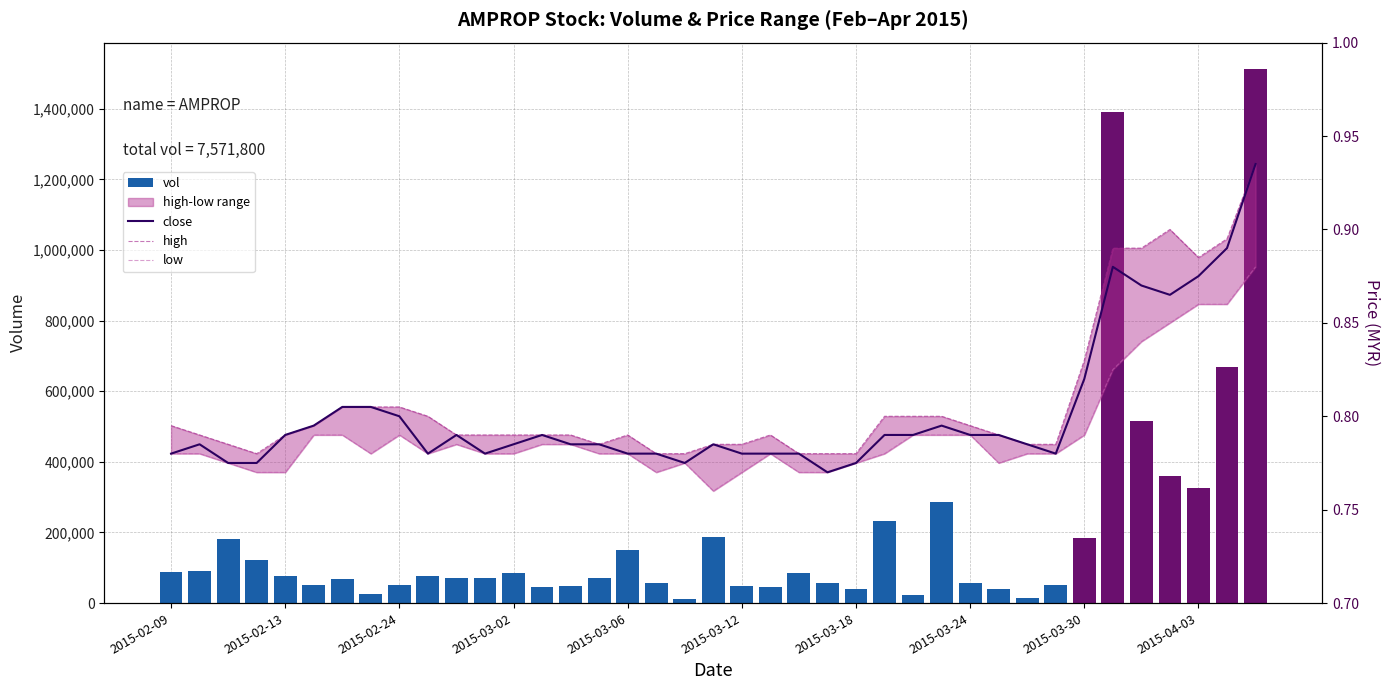

What is the sum of all close values?

31.3